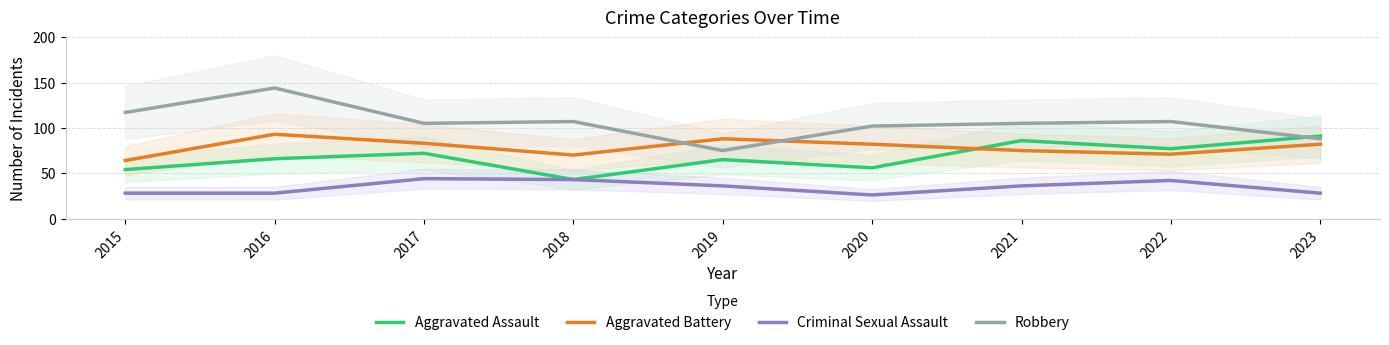

What are all the series names shown in the legend?

Aggravated Assault, Aggravated Battery, Criminal Sexual Assault, Robbery